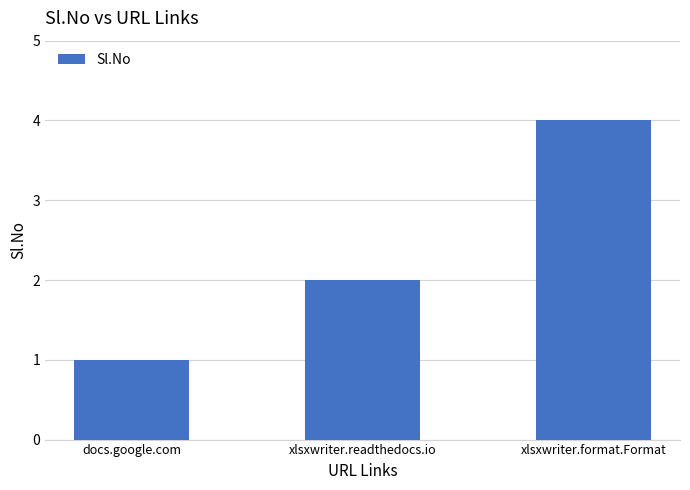

At which label is the value closest to 2?

xlsxwriter.readthedocs.io